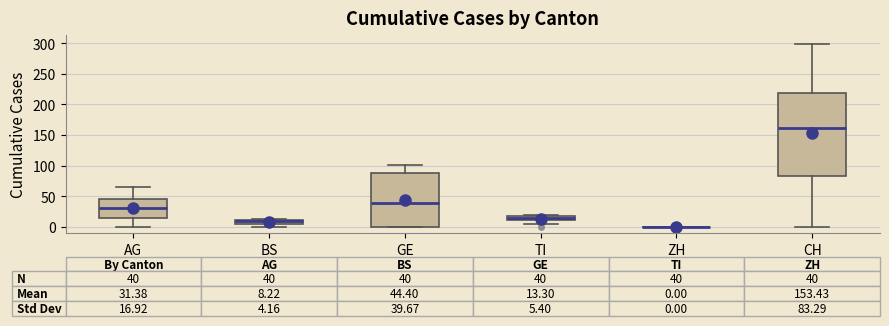

Comparing the boxes themselves (not the whiskers), which one is the tallest?

CH